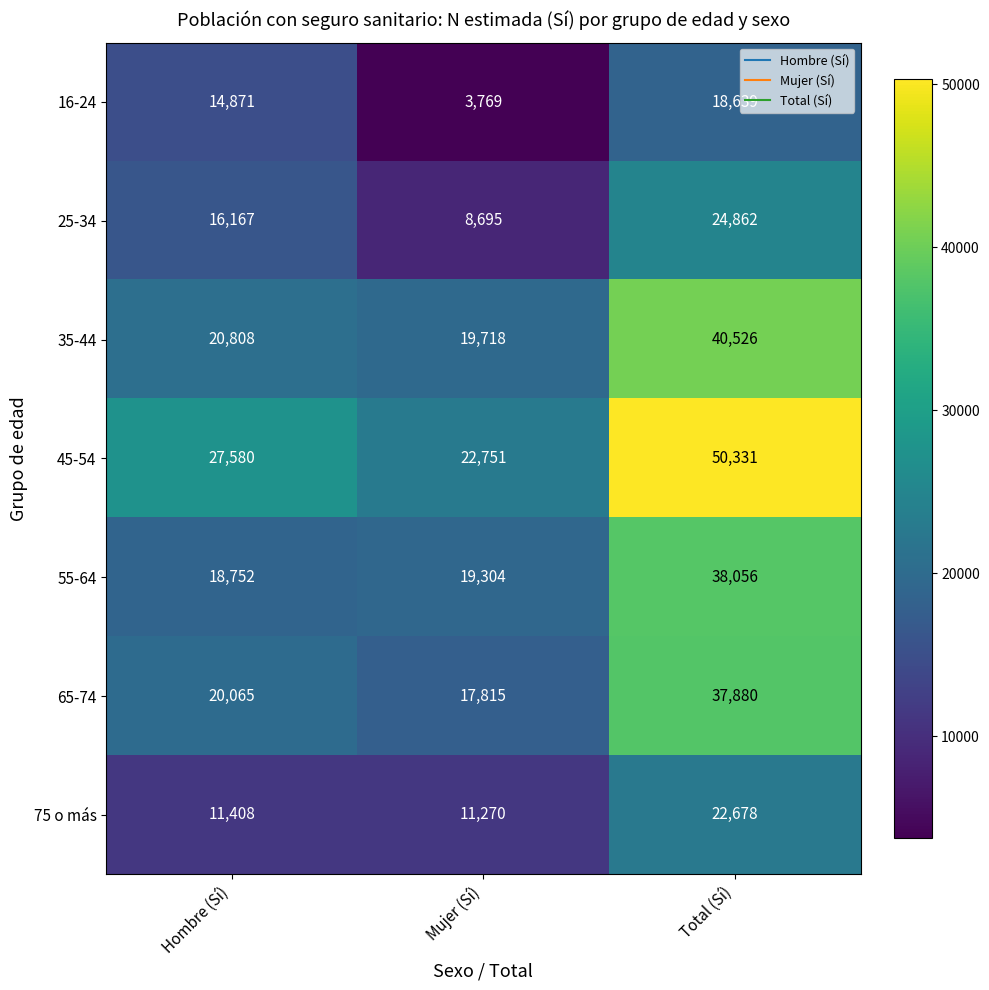

The 35-44 series shows 20808 at Hombre (Sí). True or false?

True